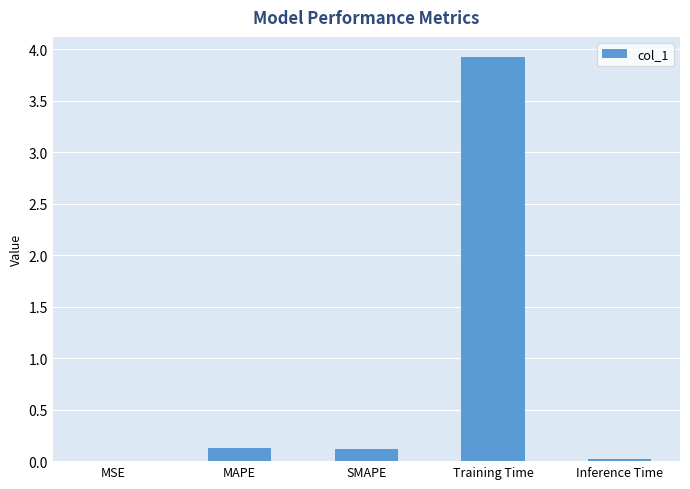

At which category does the chart reach its peak across all series?

Training Time